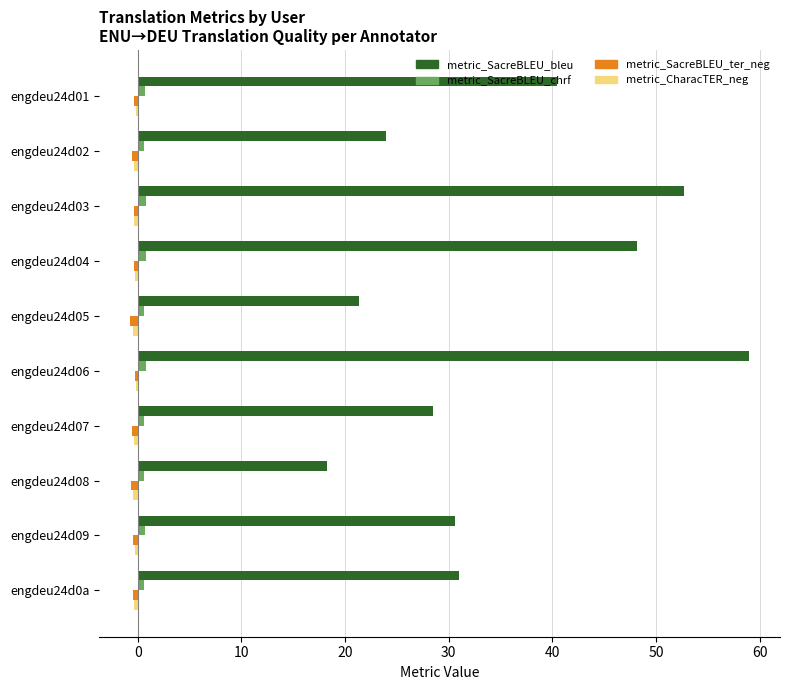

Which series changed the most between engdeu24d06 and engdeu24d09?

metric_SacreBLEU_bleu